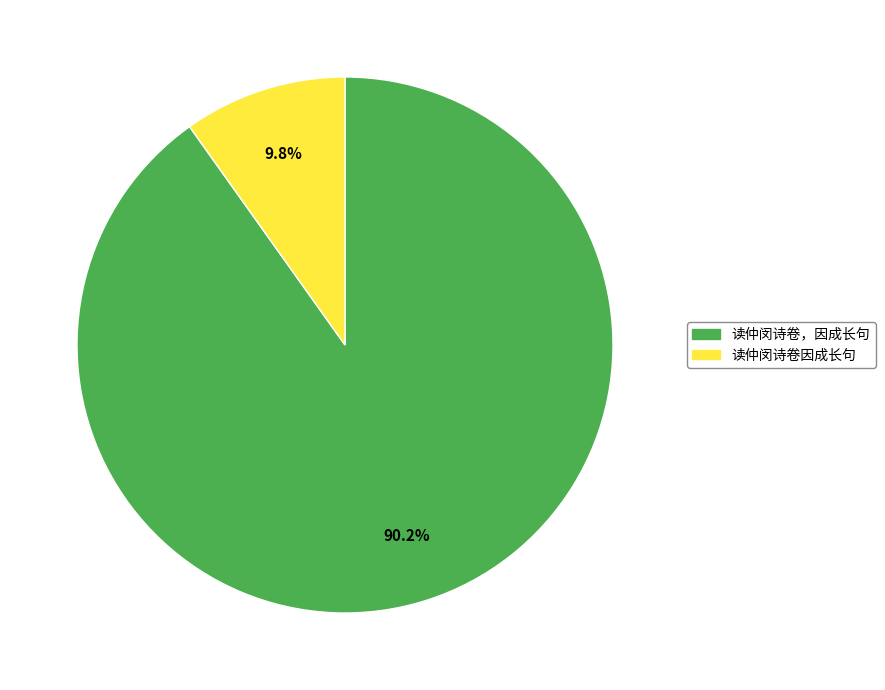

True or false: 读仲闵诗卷，因成长句 accounts for 99% of the total.

False